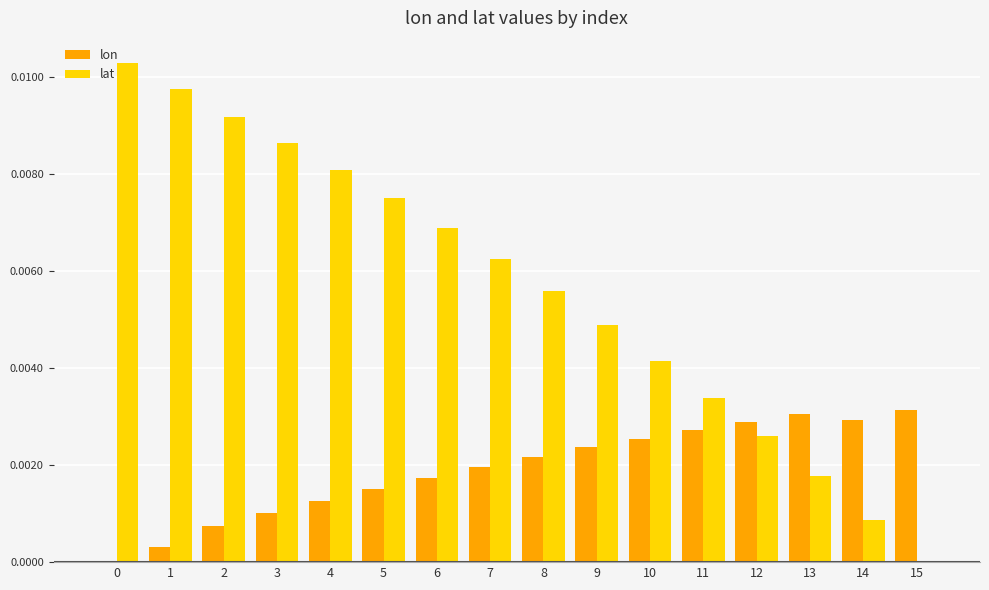

Is the value of lon at 5 greater than the value of lat at 12?

No